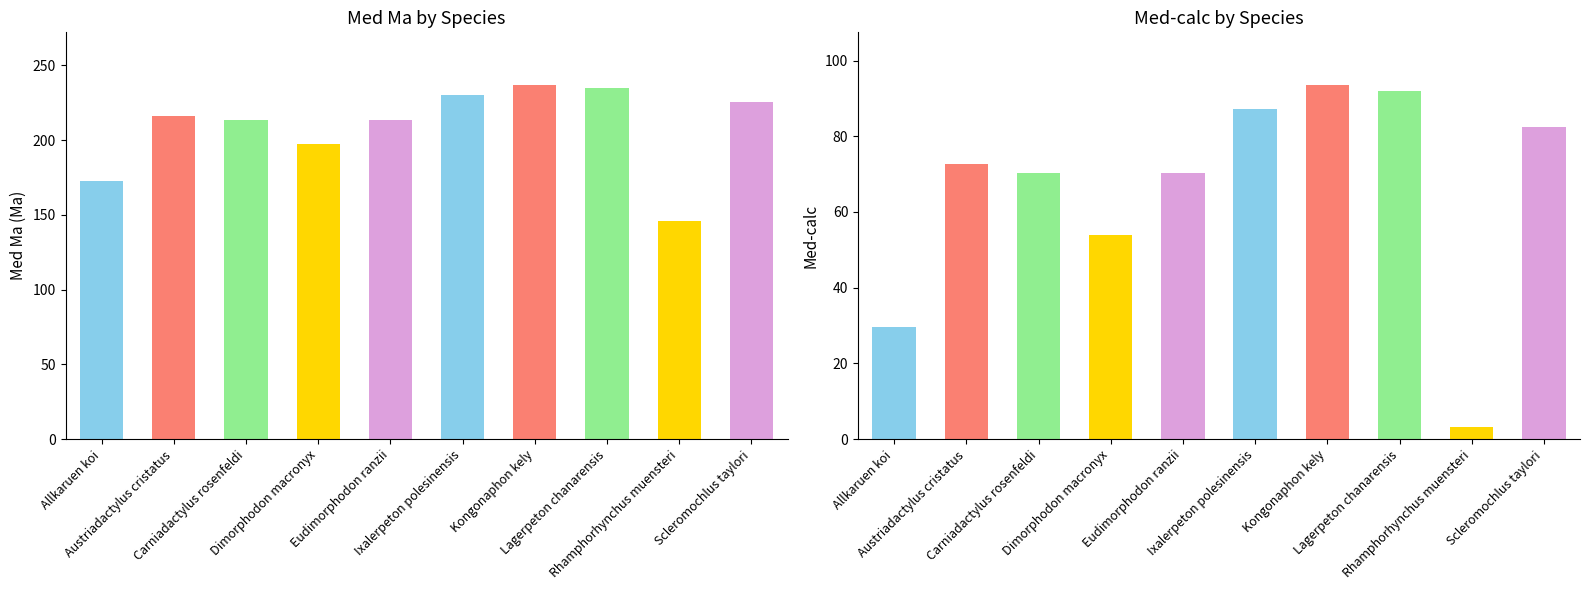

Read the Med-calc value at Rhamphorhynchus muensteri.

3.1